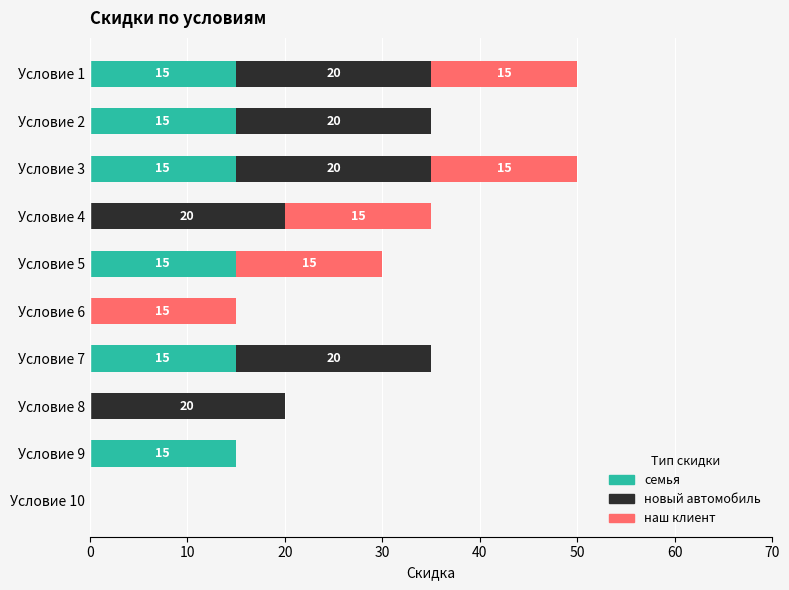

What is the highest value of the семья series?

15